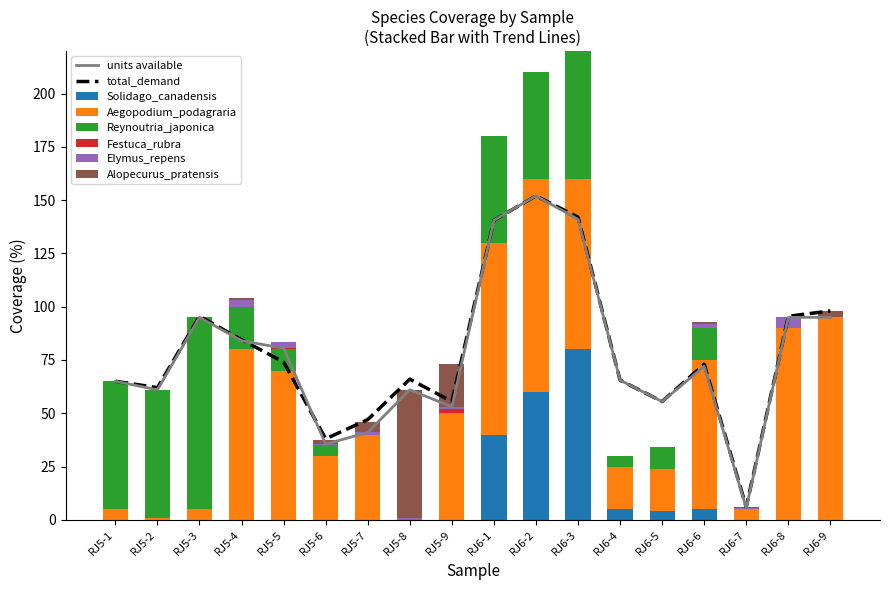

At RJ5-6, list the series in order from largest to smallest.

Aegopodium_podagraria, Reynoutria_japonica, Alopecurus_pratensis, Elymus_repens, Solidago_canadensis, Festuca_rubra